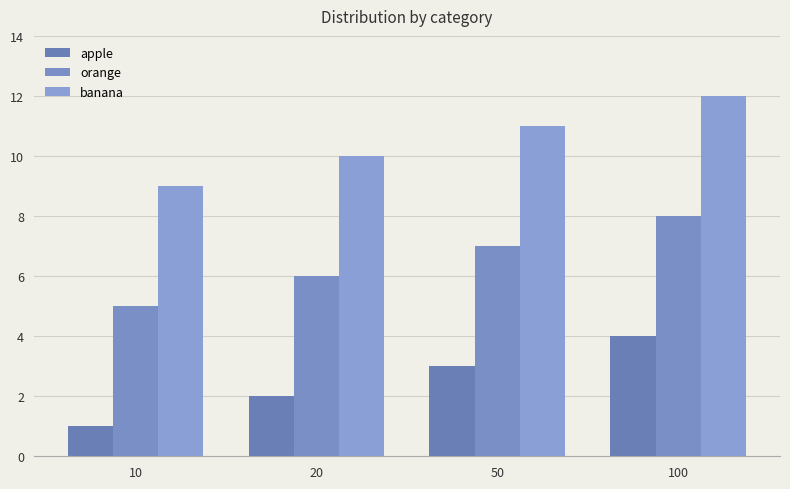

Count the banana values in the range 10 to 12.

3